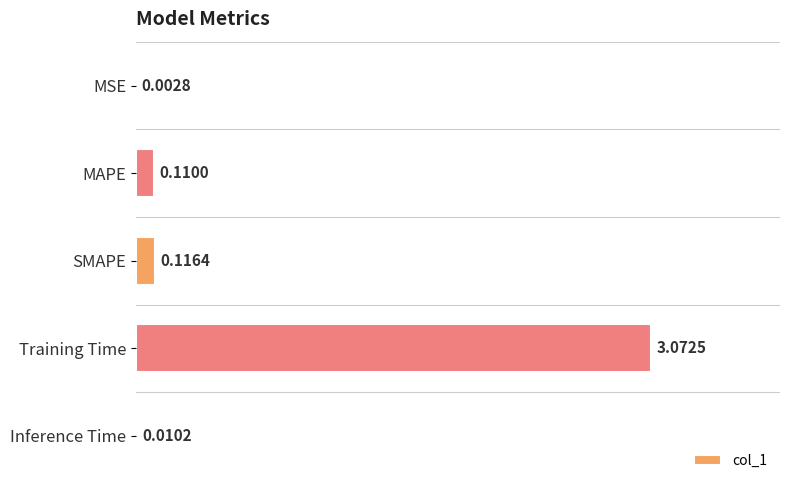

What is the sum of the values at Training Time and SMAPE?

3.2